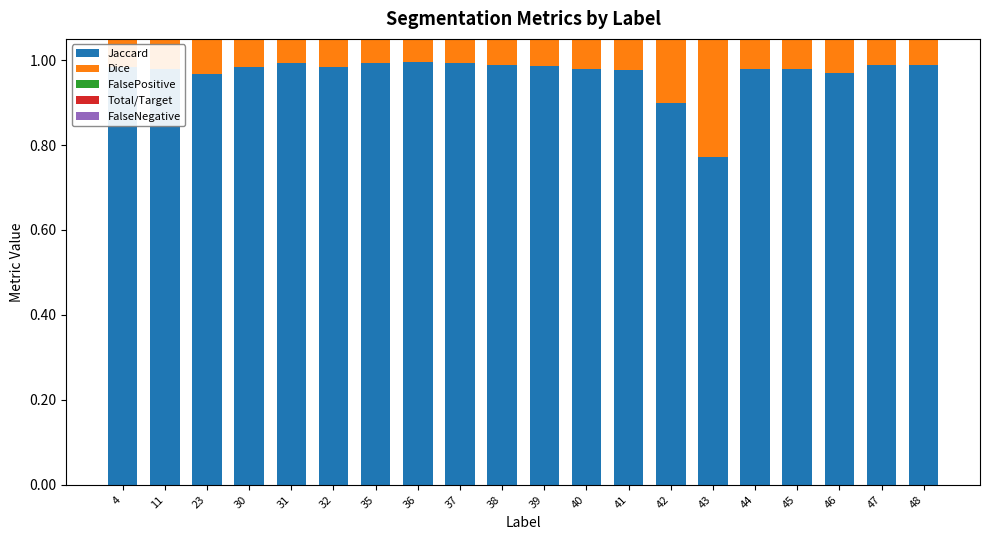

What is the value of the Jaccard bar at the 5th from the left?

1.0